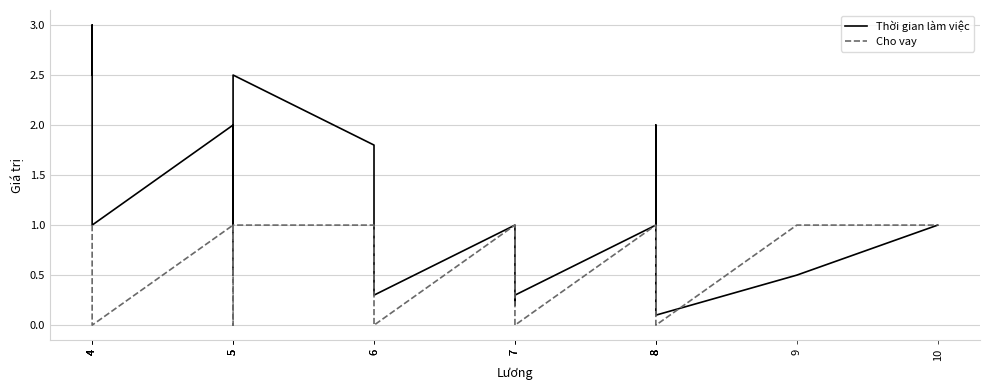

What is the value of the Thời gian làm việc point at the 8th from the left?

2.0